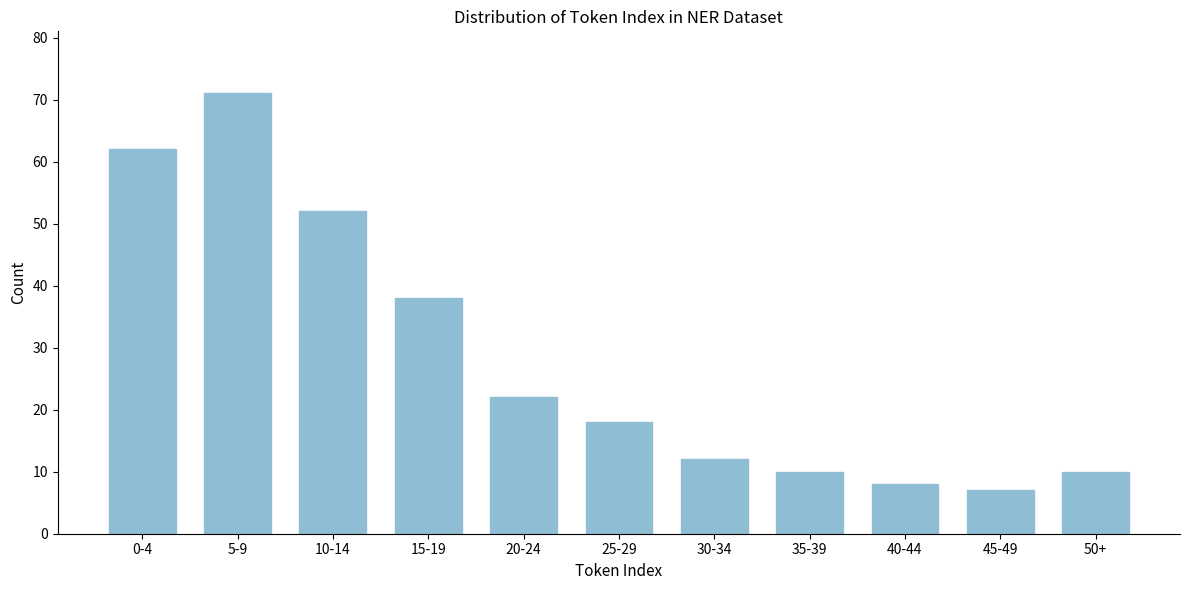

Reading left to right, extract all data points from this chart.

62	71	52	38	22	18	12	10	8	7	10